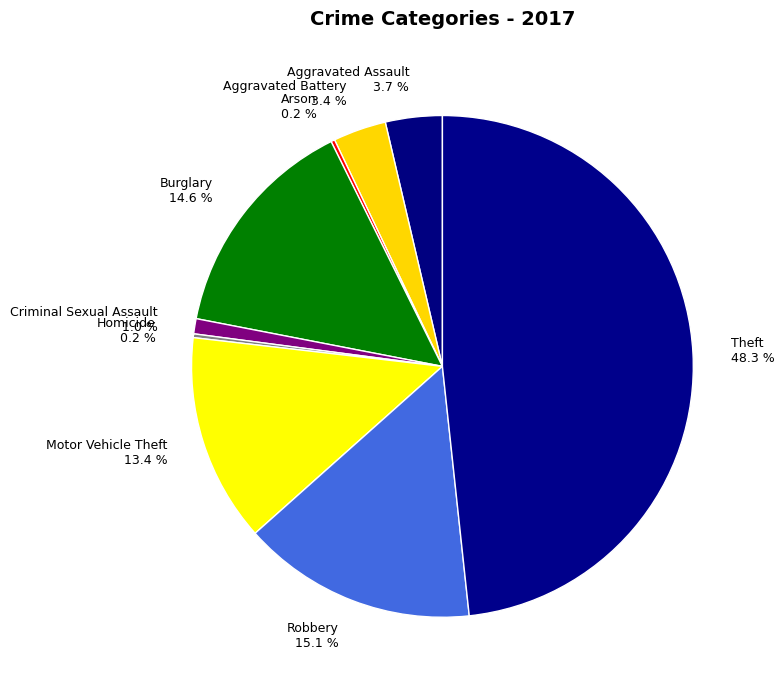

To the nearest percent, what is the difference between the largest and smallest slice percentages?

48%